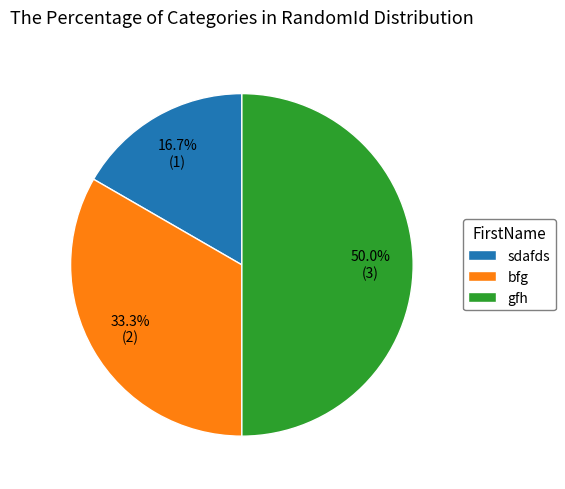

Is sdafds the majority of the pie?

No